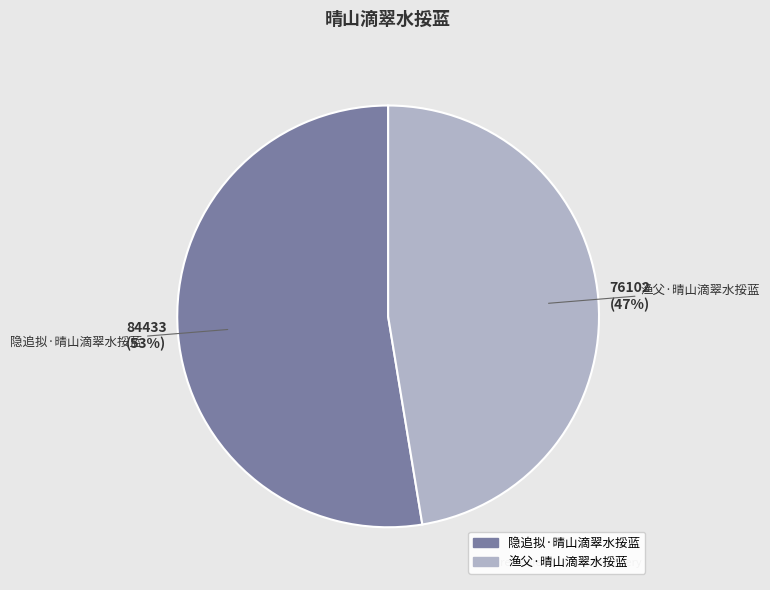

Which slice is the largest?

隐追拟·晴山滴翠水挼蓝